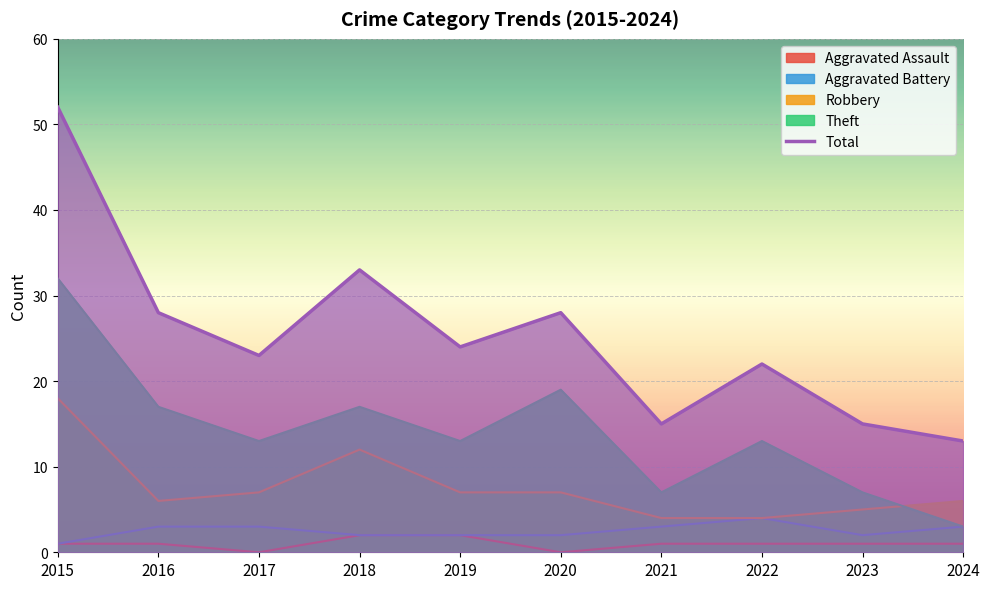

At which category does the chart reach its peak across all series?

2015